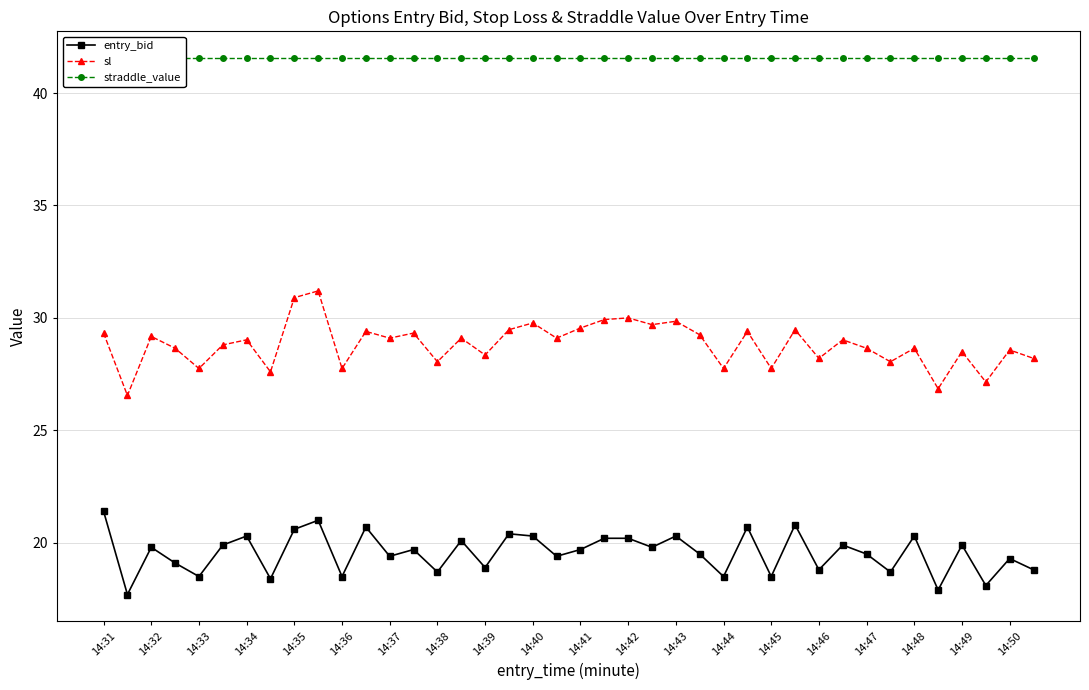

How many interior local valleys does the sl series have?

15